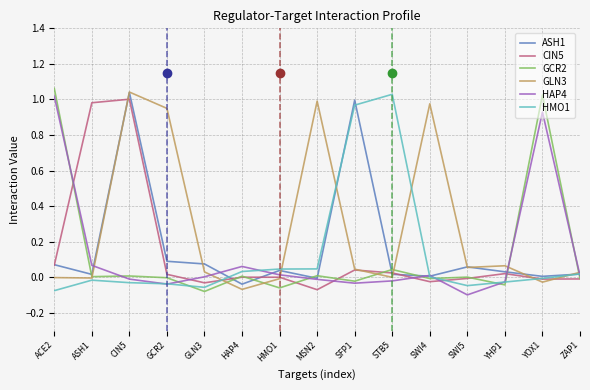

How many series are shown in this chart?

6